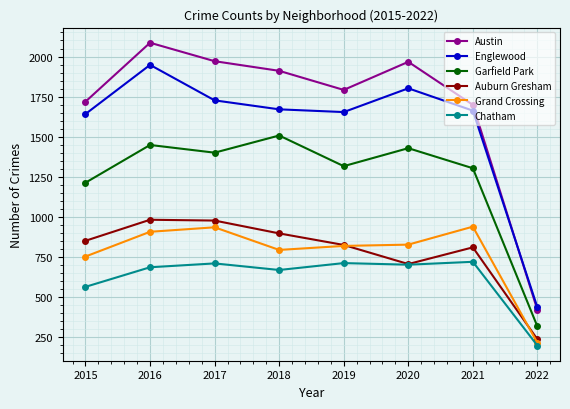

True or false: Chatham and Grand Crossing intersect in this chart.

False